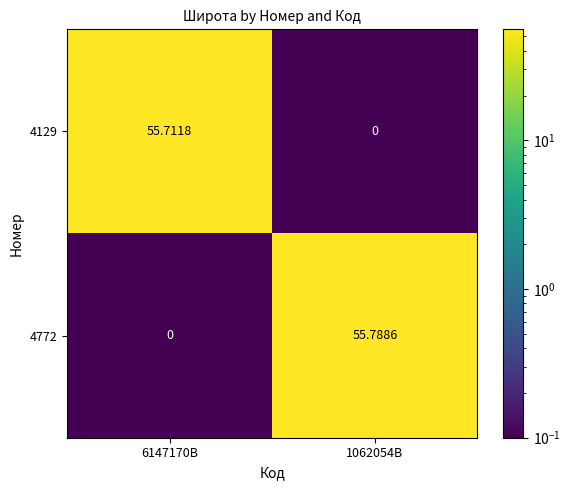

Is the value of 4129 at 6147170B greater than the value of 4772 at 6147170B?

Yes